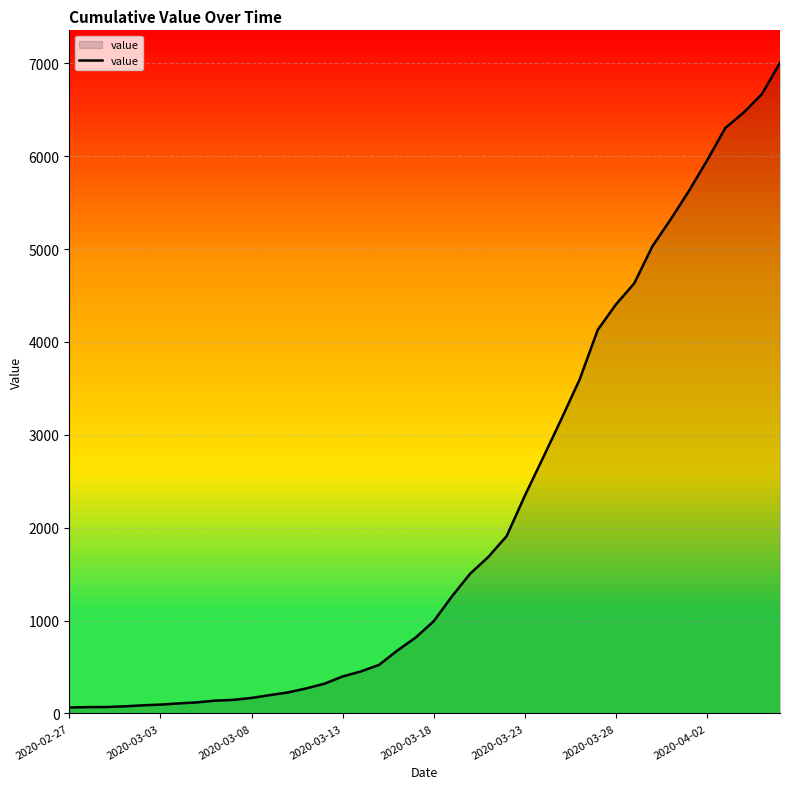

How many categories are shown in the chart?

40